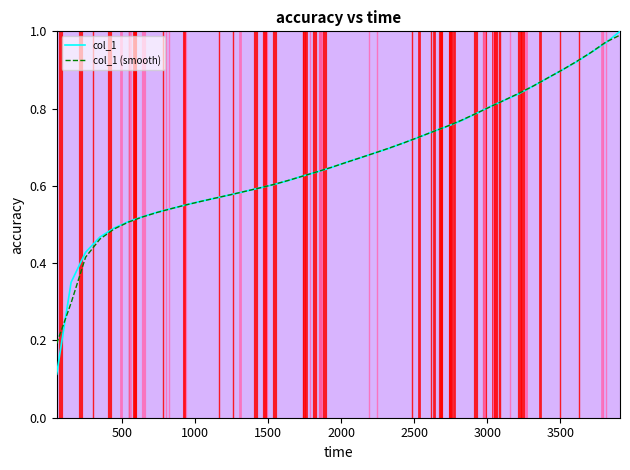

How many categories are shown in the chart?

40